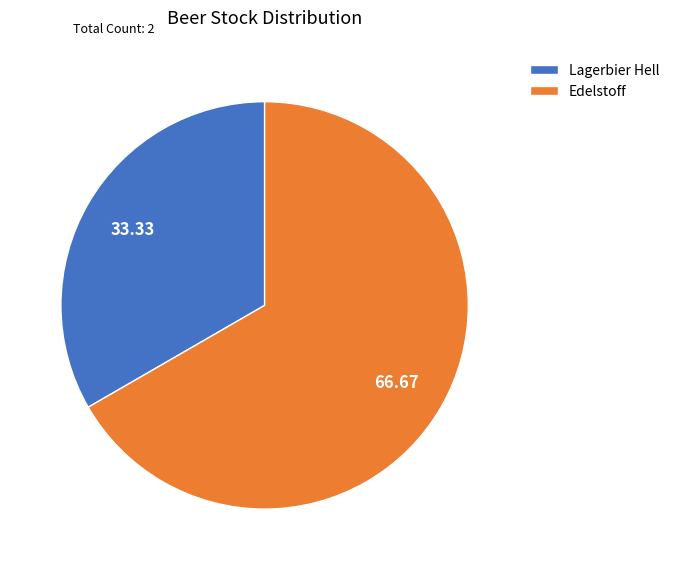

Is there any slice that represents more than half of the pie?

Yes